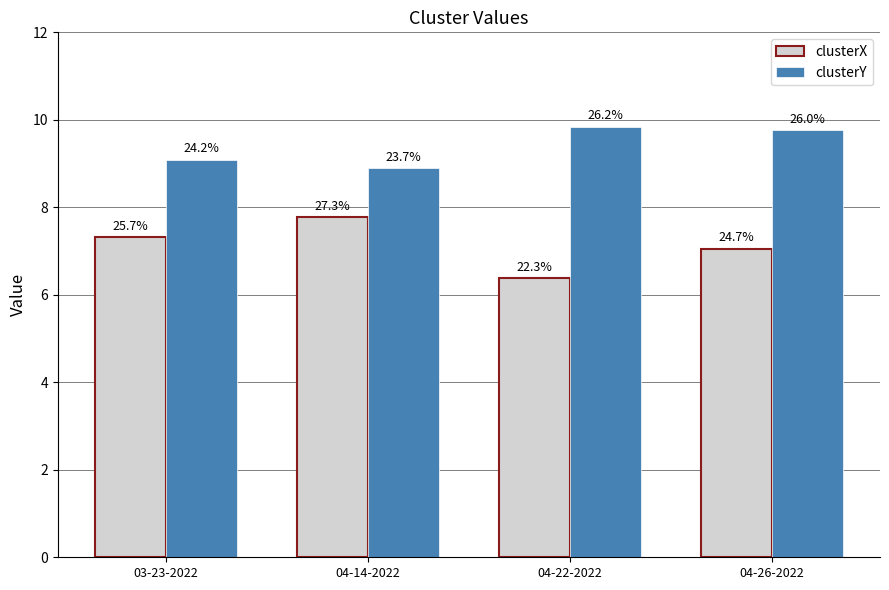

Are the bars horizontal?

No